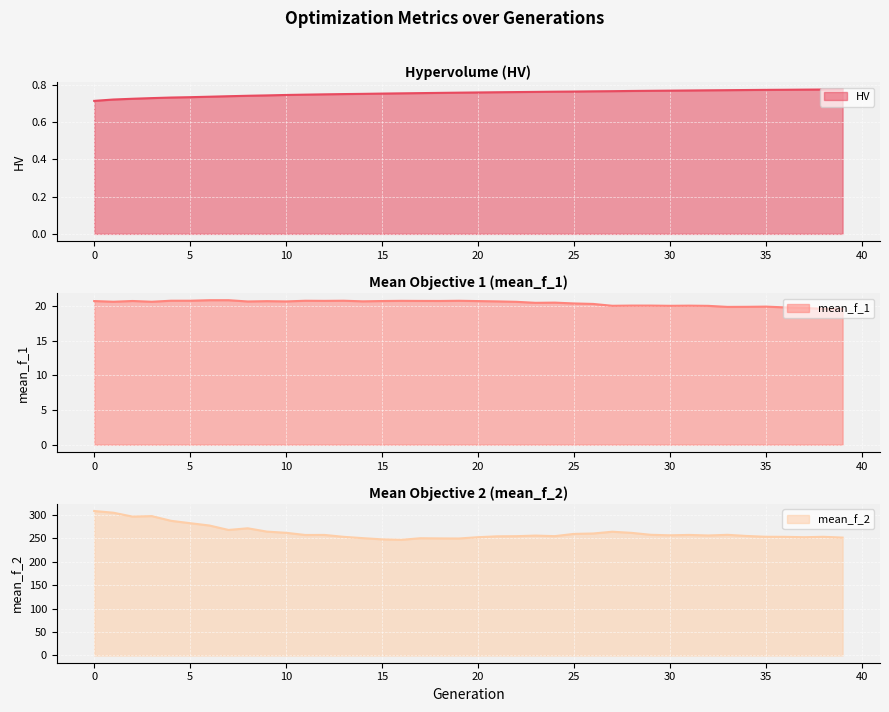

At which category does mean_f_2 reach its first local peak?

3